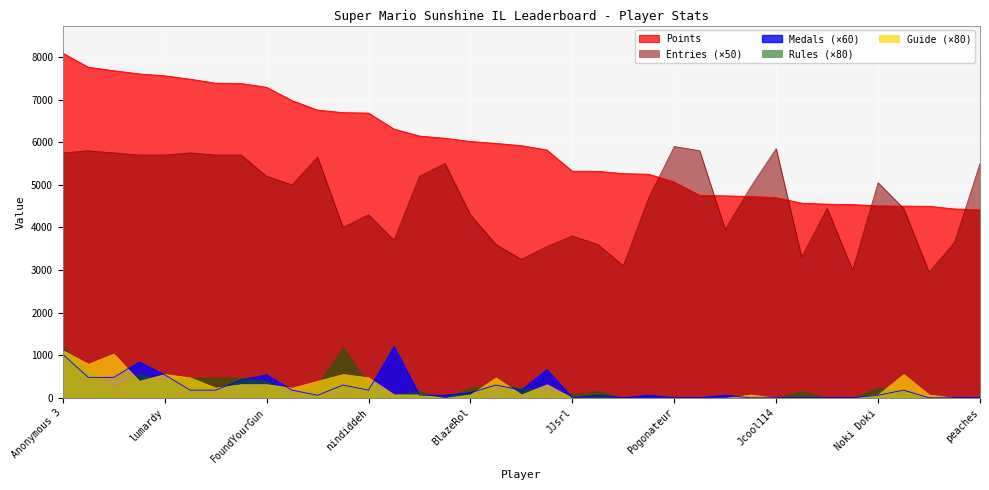

Rank the categories by Points value from lowest to highest.

peaches, Reed, PumpMan, SidedWilliams, Noki Doki, Torcnein, Danieru, Anonymous 10, Jcool114, essbee, Jesteq, RSW, Pogonateur, Pancakez, Skitch, Ipsen.k, JJsrl, Inkstar, Anonymous 11, Weegee, BlazeRol, Switchmaster64, shoutplenty, Jer, nindiddeh, frededish, Anonymous 6, AverageTrey, FoundYourGun, Anonymous 5, Jpep, Despin, lumardy, Fech, Rimato13, Anonymous 4, Anonymous 3